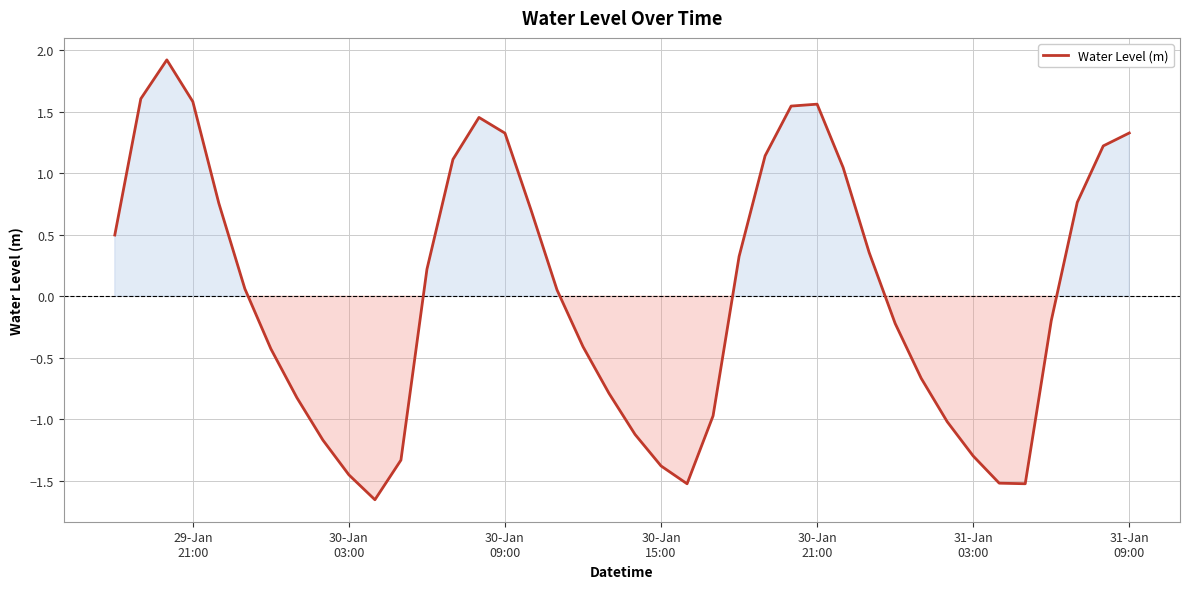

What is the greatest value displayed?

1.9